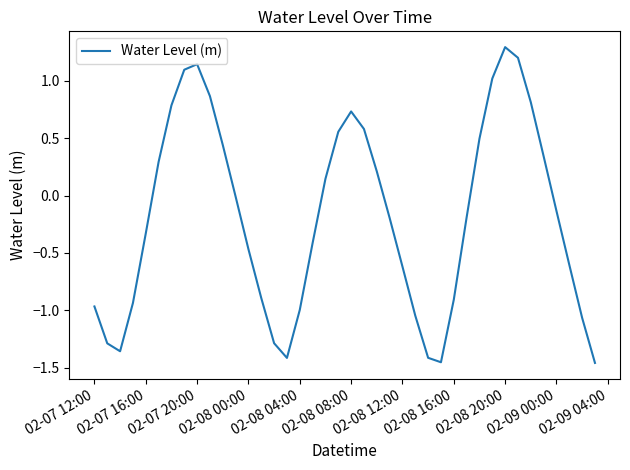

What is the difference between the maximum and minimum values?

2.8